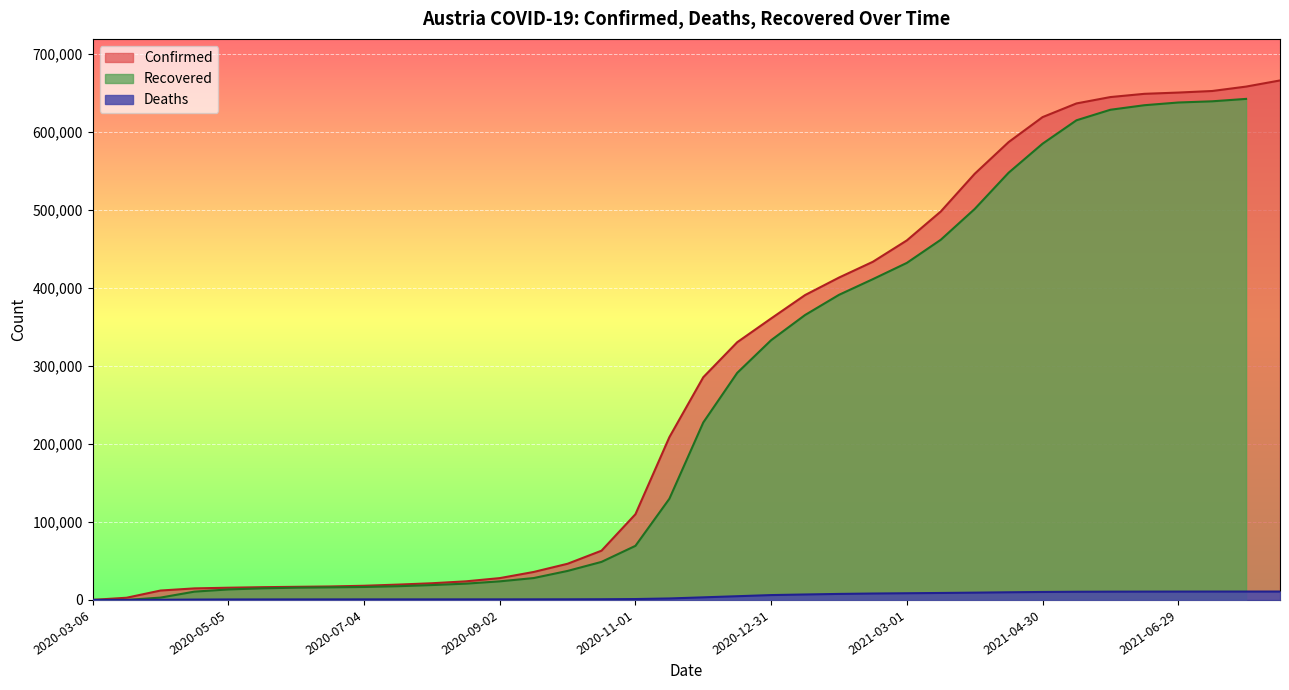

Which series has the largest total across all categories?

Confirmed